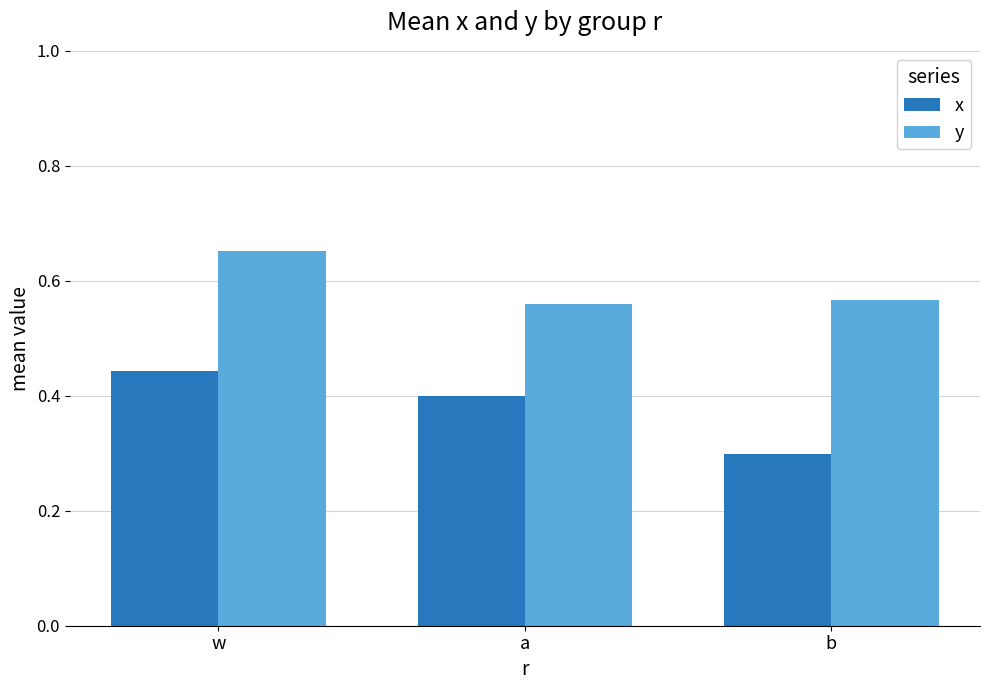

Rank the series by their maximum value, from highest to lowest.

y, x